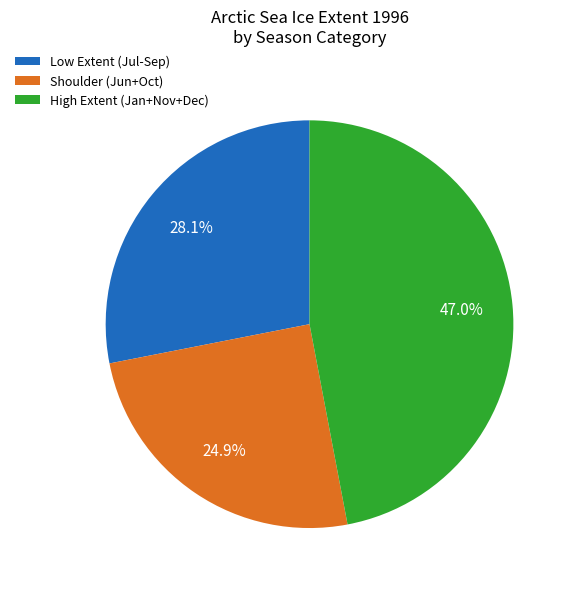

Which slice is the smallest?

Shoulder (Jun+Oct)